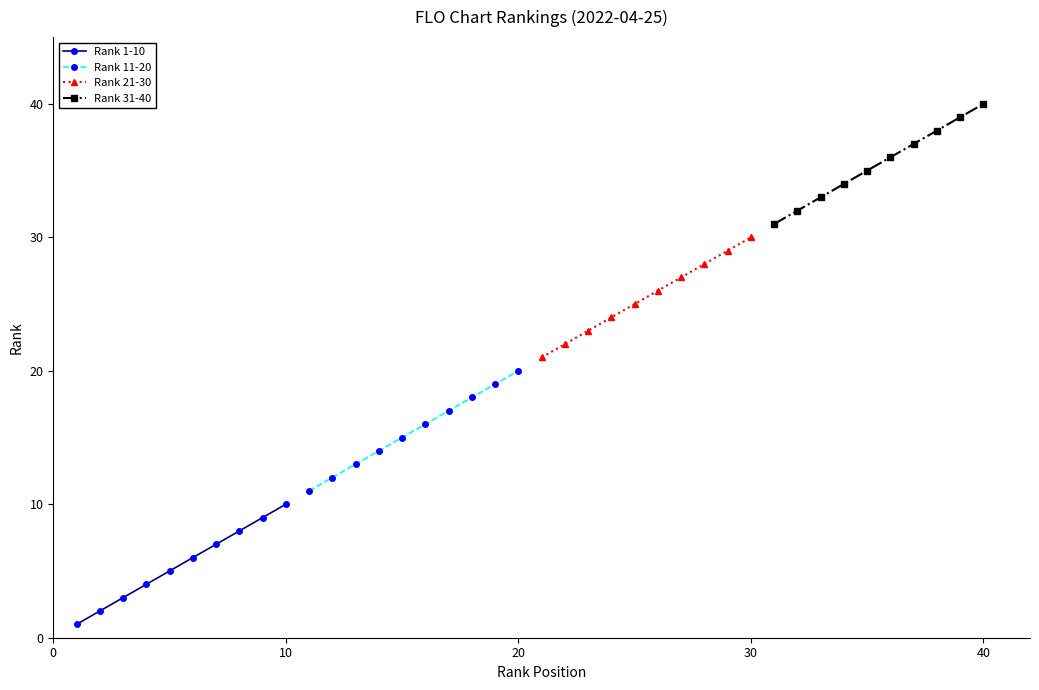

How many distinct data groups are displayed?

4